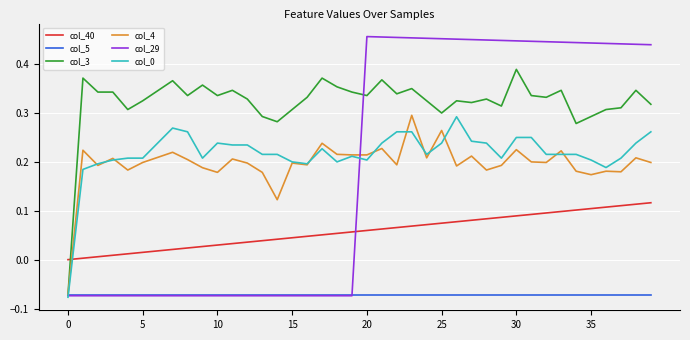

Which series has the largest range (max minus min)?

col_29